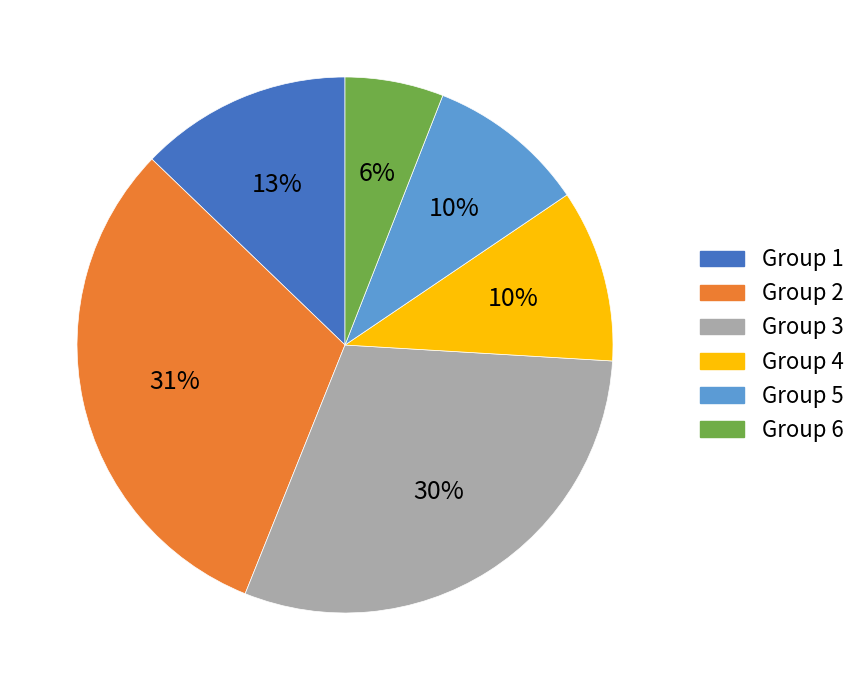

Does any single category account for the majority?

No